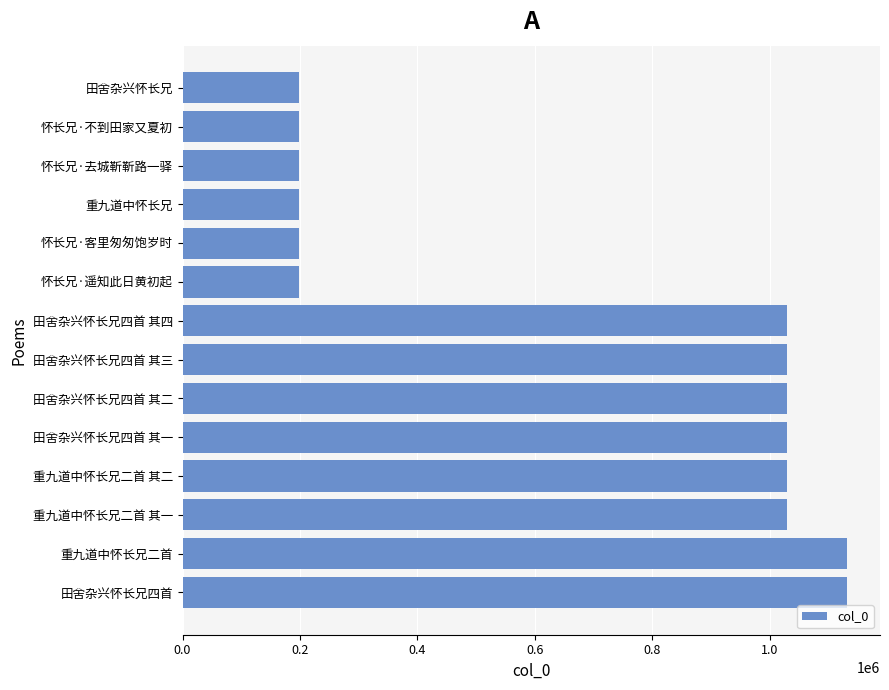

What is the ratio of the value at 重九道中怀长兄二首 to the value at 田舍杂兴怀长兄四首?

1.0